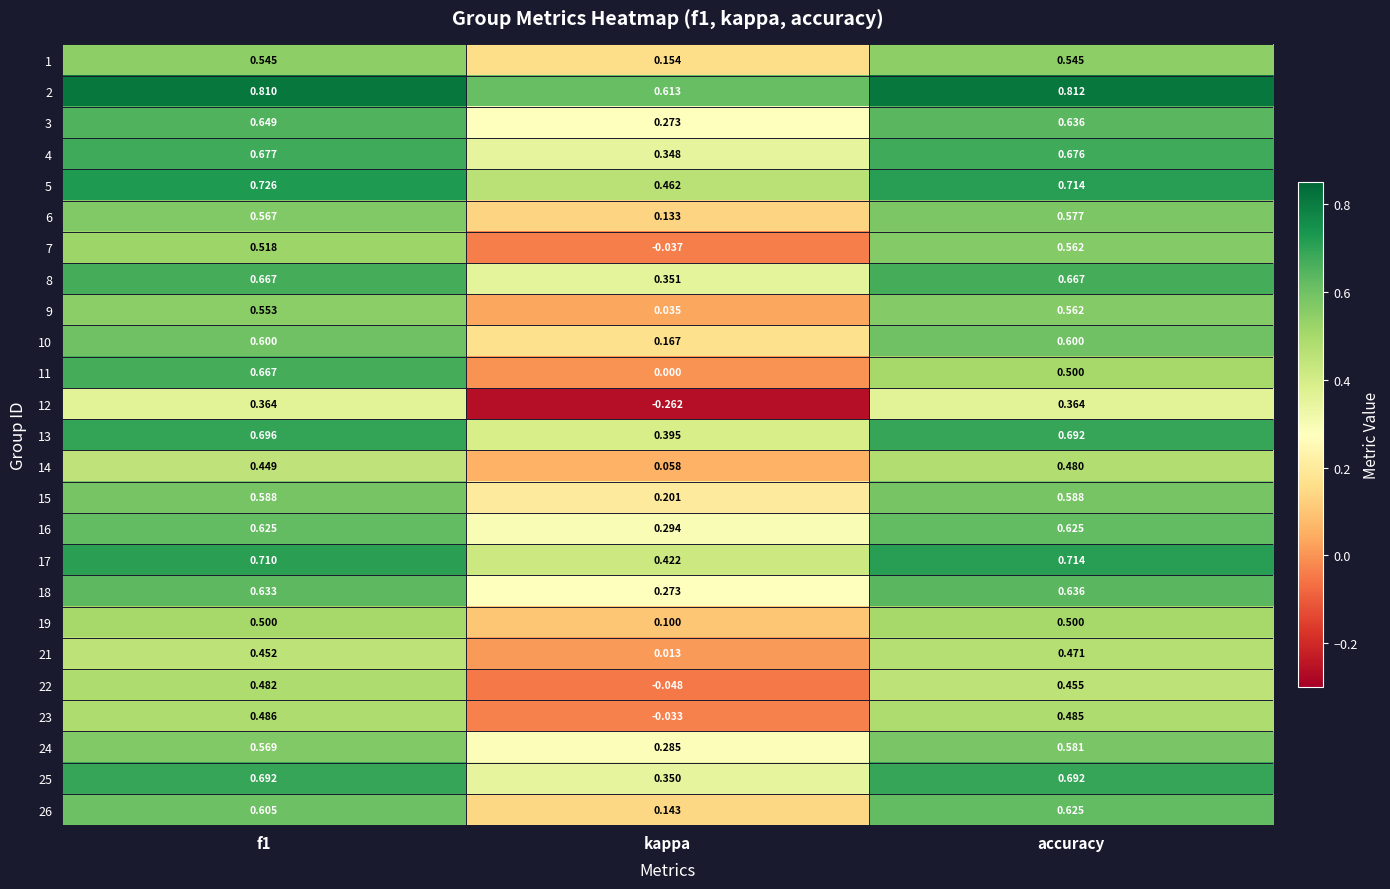

Where is 11 nearest to the value 0?

kappa